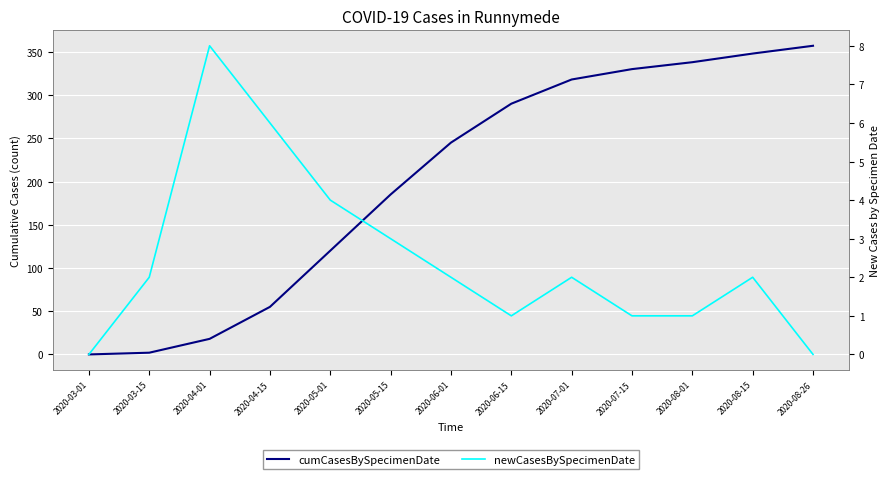

At 2020-04-01, list the series in order from largest to smallest.

cumCasesBySpecimenDate, newCasesBySpecimenDate